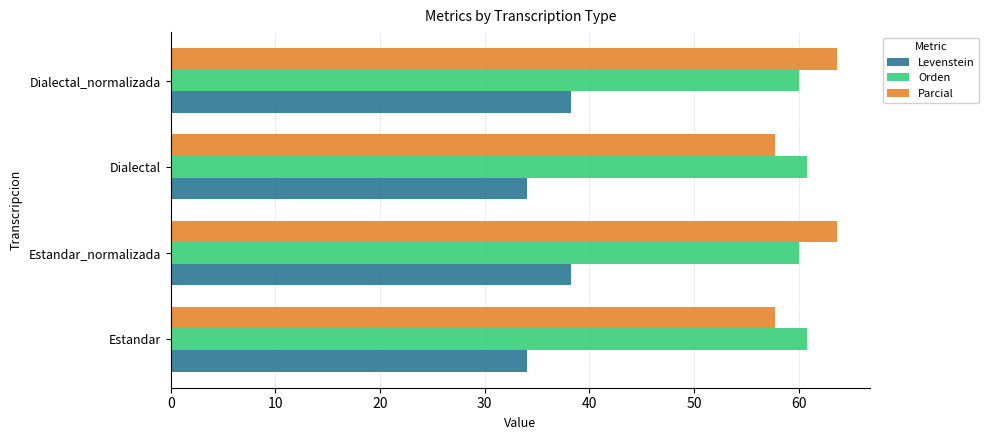

Is the value of Parcial at Estandar_normalizada greater than the value of Levenstein at Estandar?

Yes